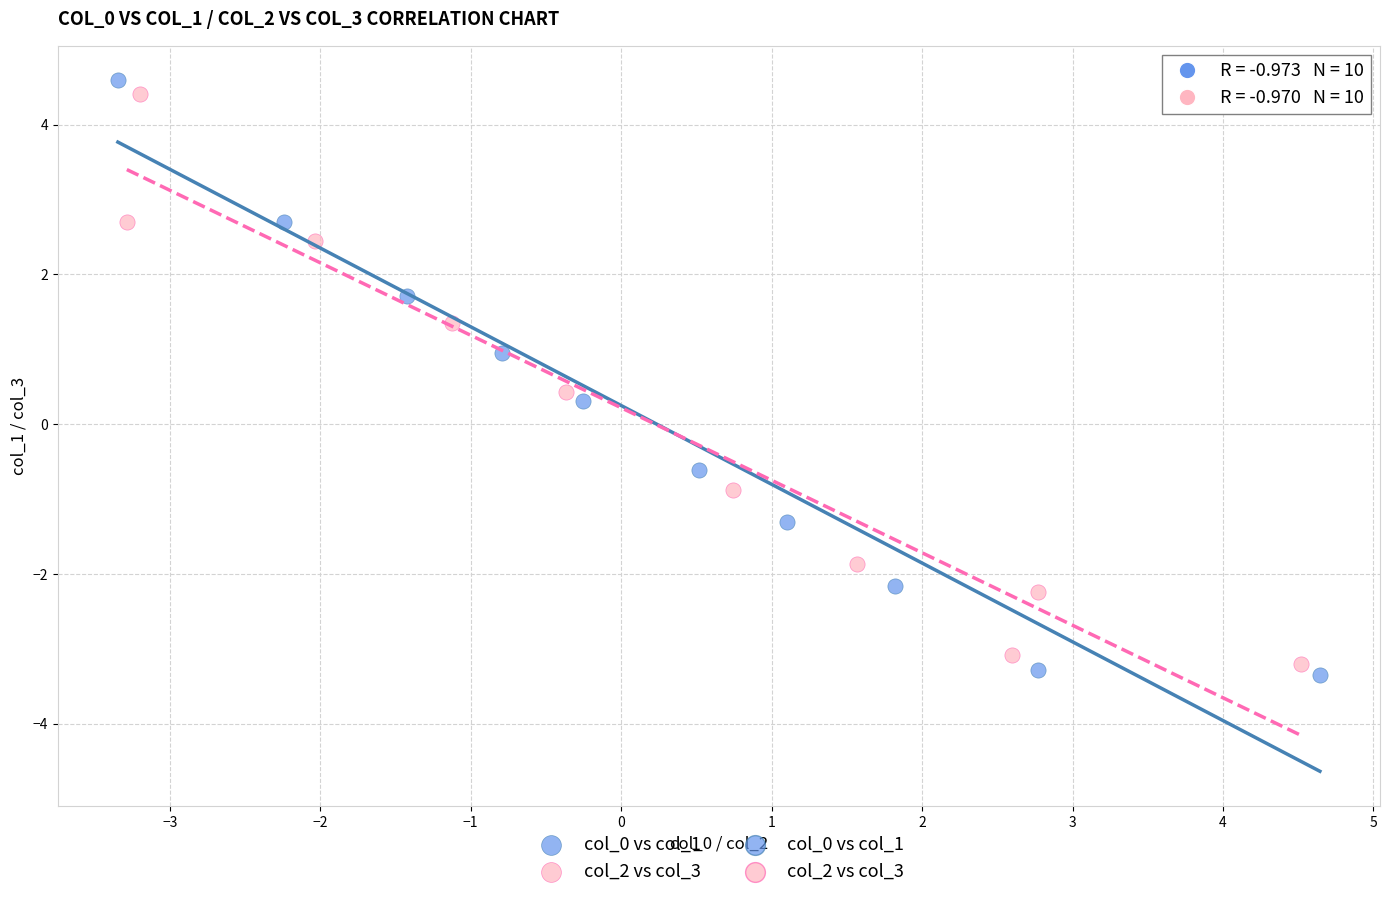

Which series reaches the minimum Y coordinate?

col_0 vs col_1